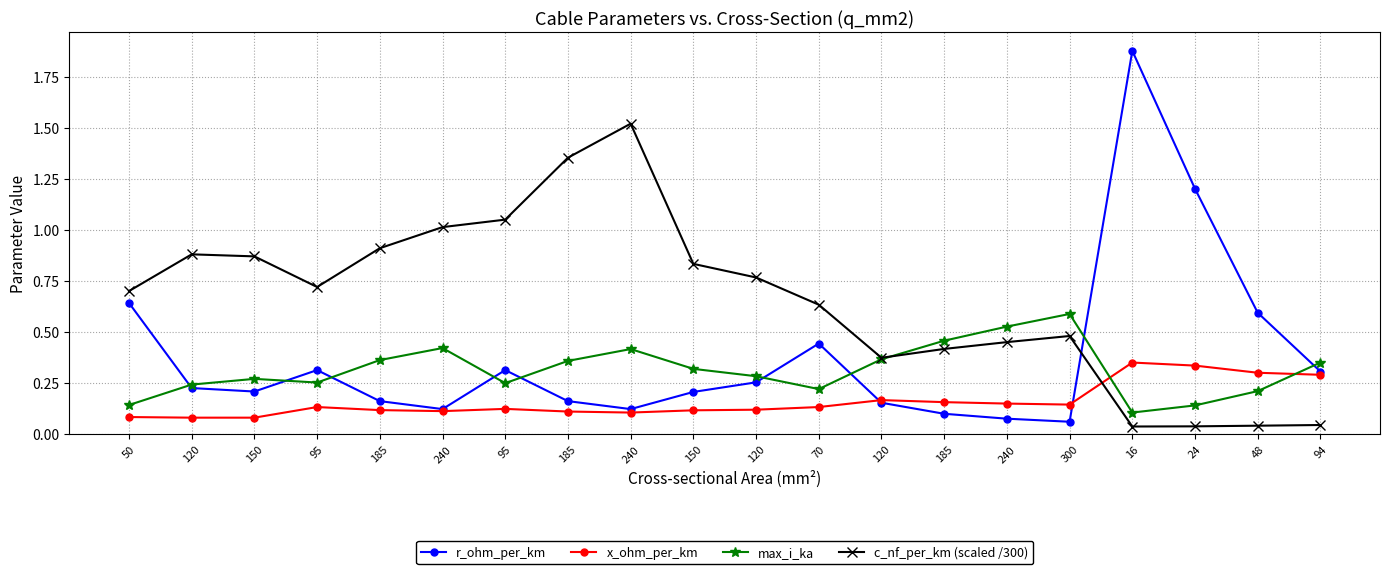

What is the value of the r_ohm_per_km point at the 9th from the left?

0.1